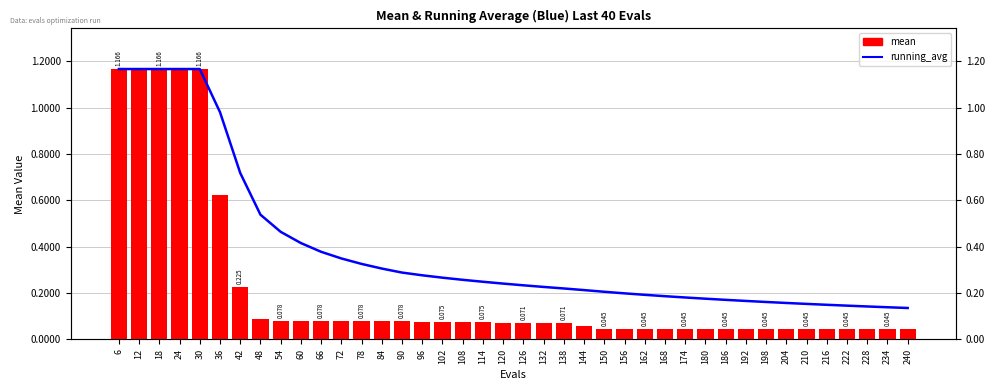

What are all the series names shown in the legend?

running_avg, mean